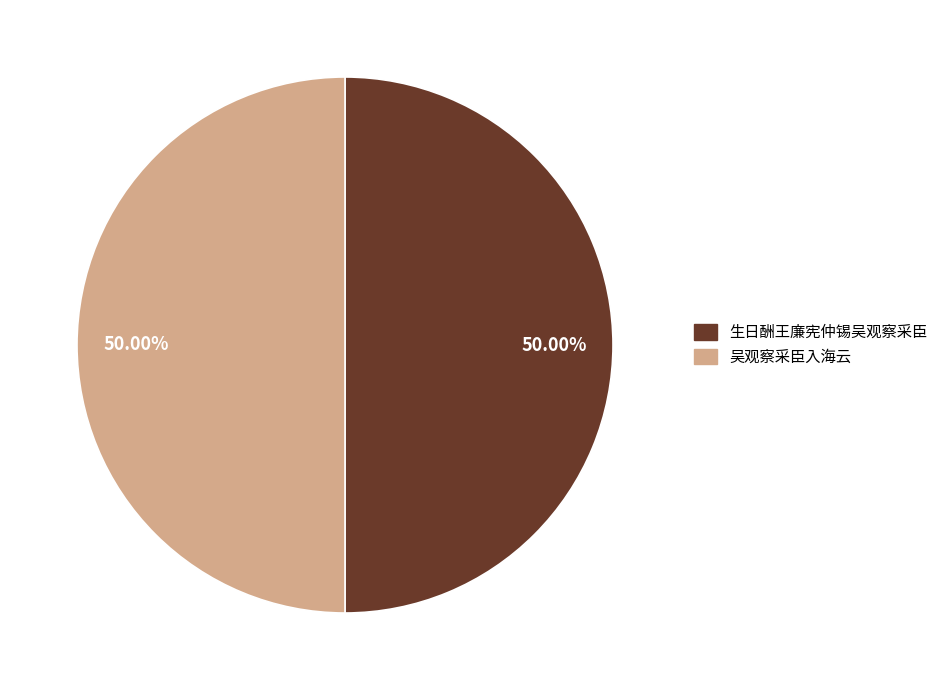

The 吴观察采臣入海云 slice represents 50% of the pie. True or false?

True